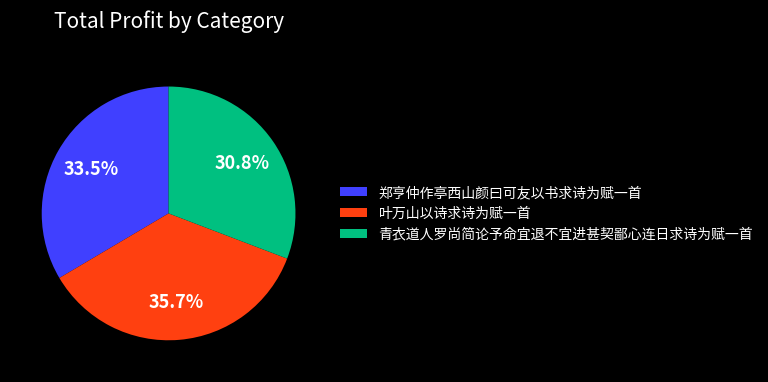

To the nearest percent, what is the difference between the largest and smallest slice percentages?

5%